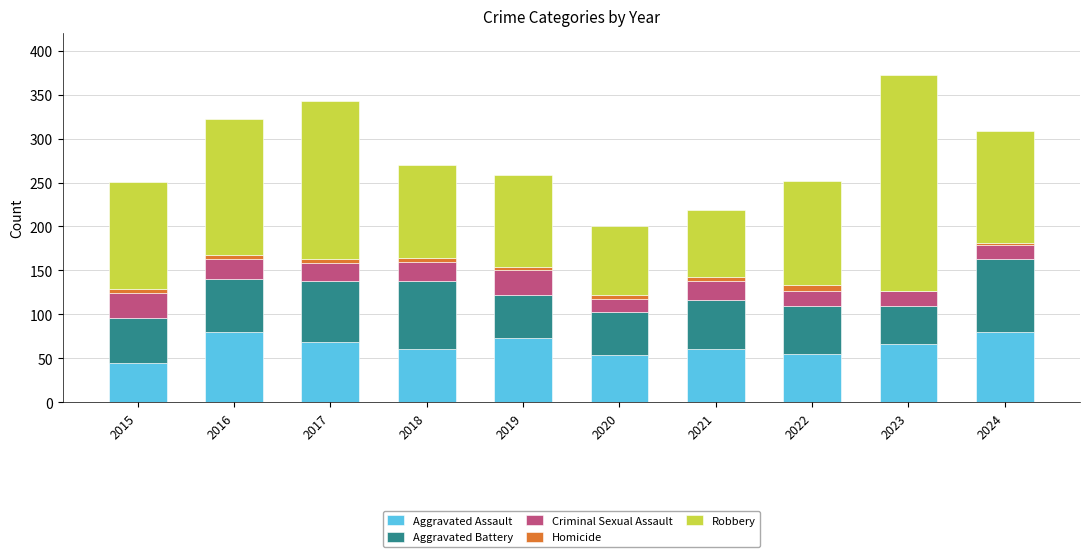

The Aggravated Assault series shows 59 at 2015. True or false?

False